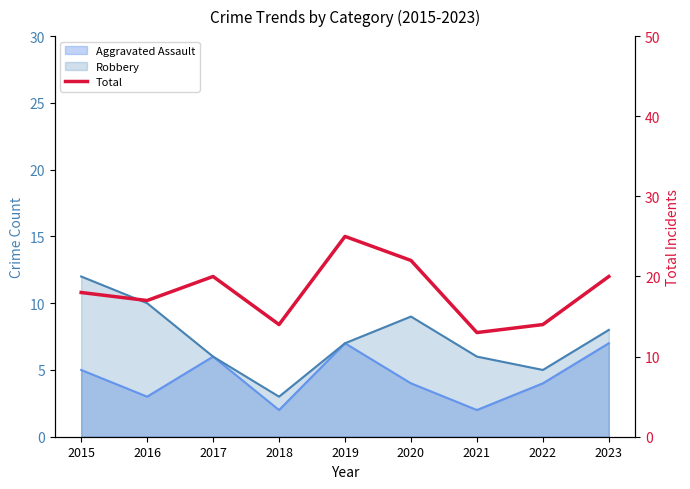

Rank the categories by value from highest to lowest.

2019, 2020, 2017, 2023, 2015, 2016, 2018, 2022, 2021